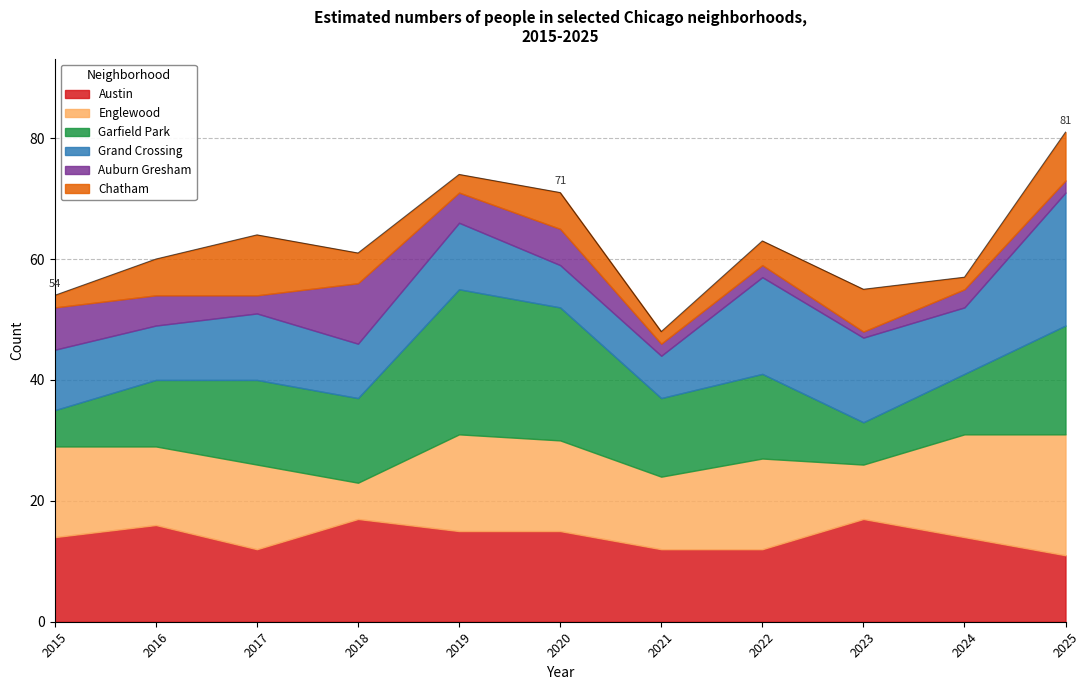

What is the difference between the second highest and second lowest values in the Austin series?

5